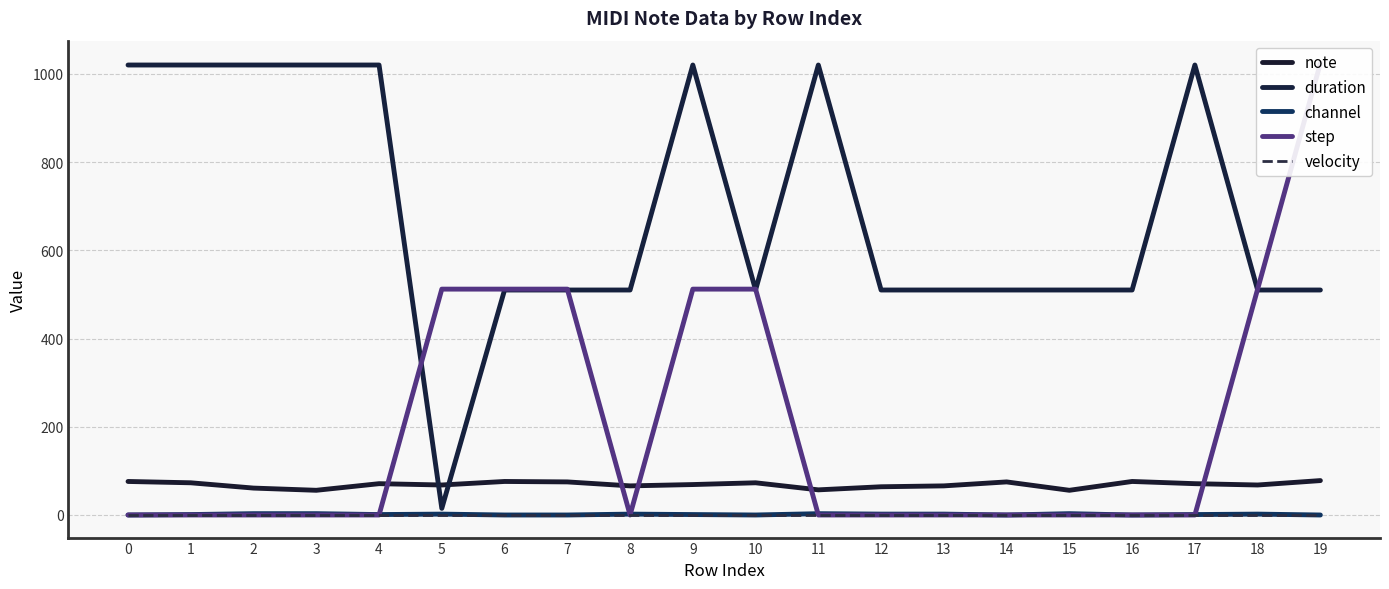

True or false: velocity and channel intersect in this chart.

False